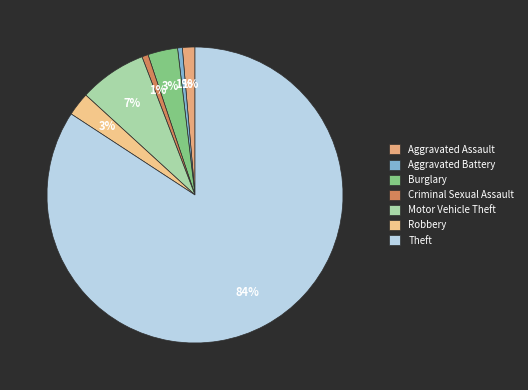

Which category accounts for the majority?

Theft